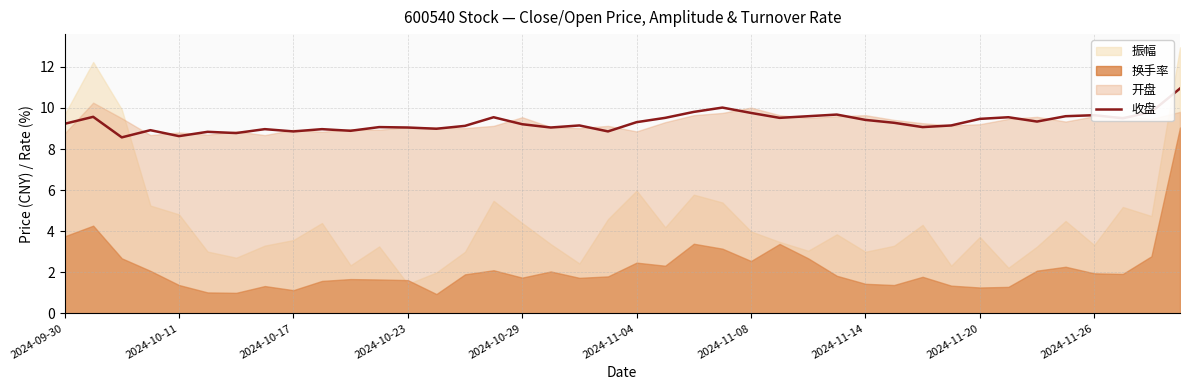

Where does the data first go above 9?

2024-09-30